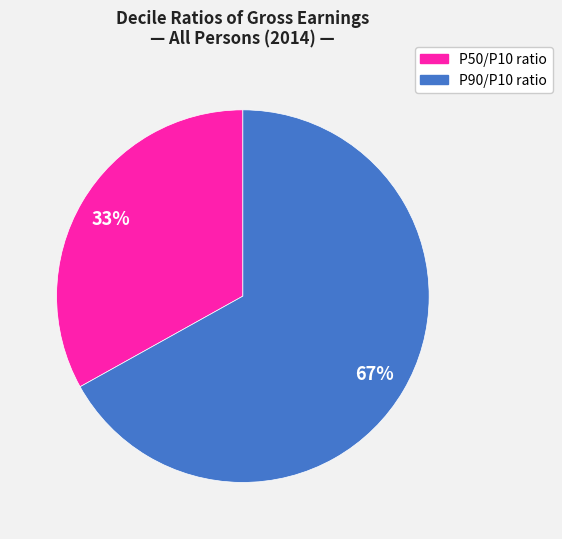

How many segments does this pie chart have?

2